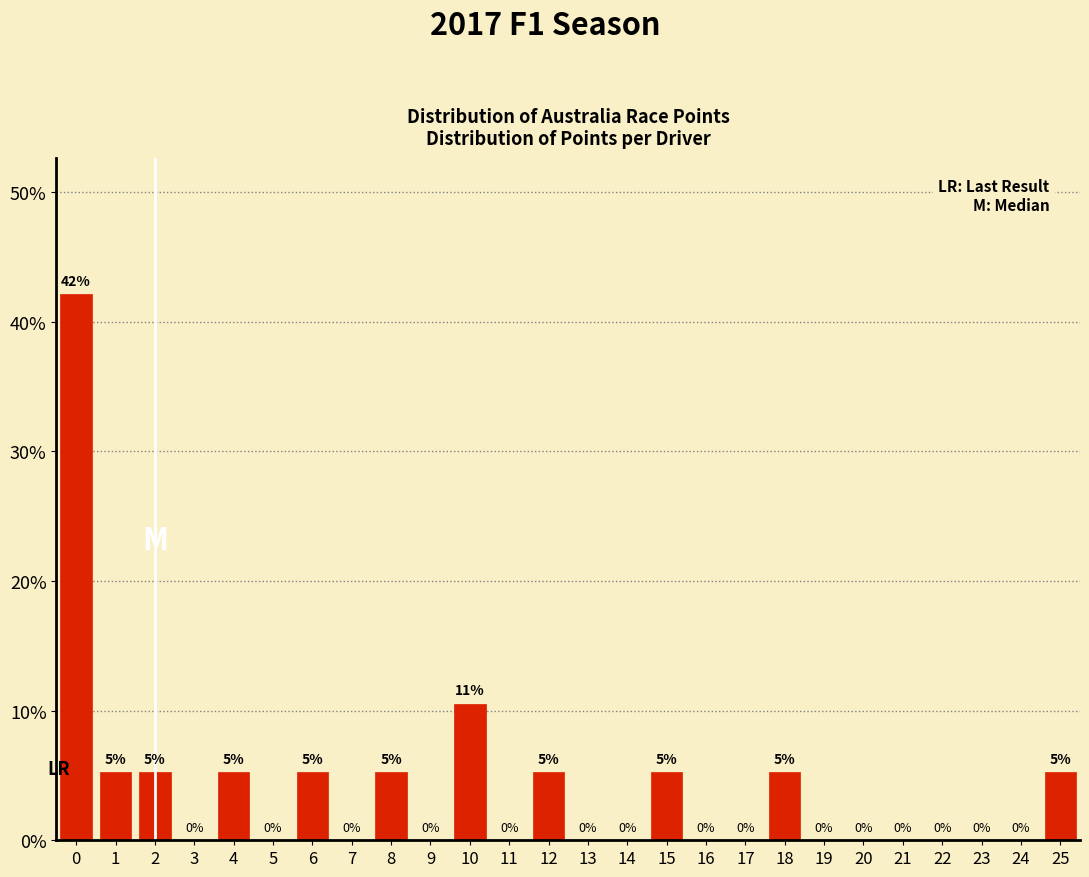

What is the greatest value displayed?

42.1